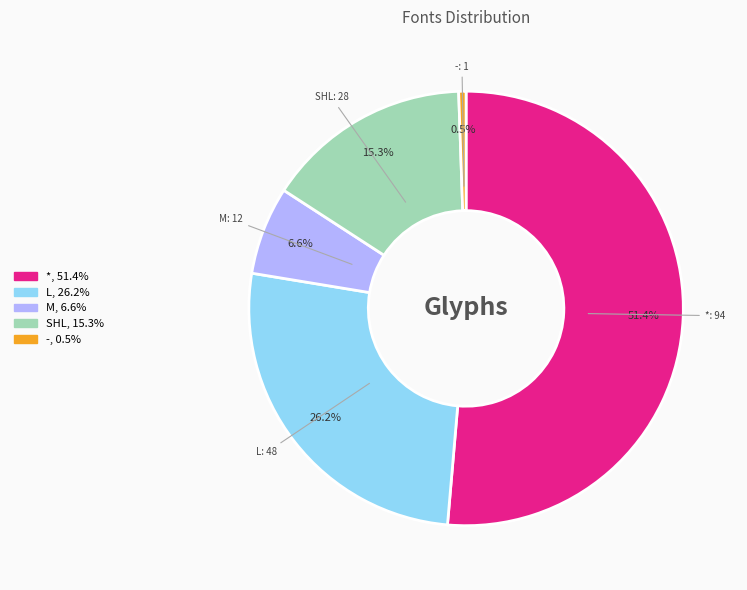

To the nearest percent, what is the difference between the M and L slice percentages?

20%